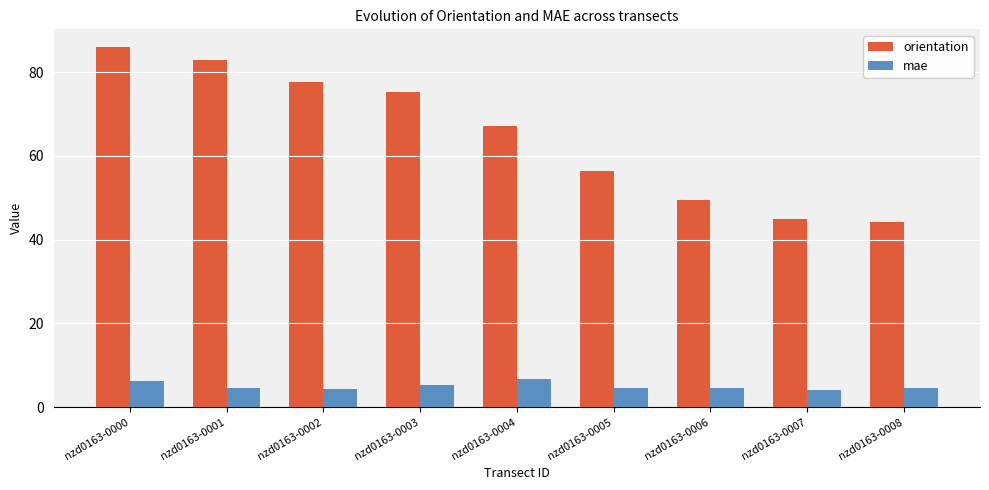

The orientation series shows 148.9 at nzd0163-0001. True or false?

False